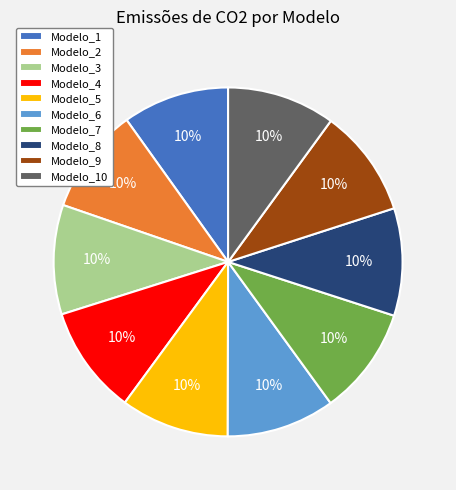

What percentage is the Modelo_9 slice, to the nearest percent?

10%